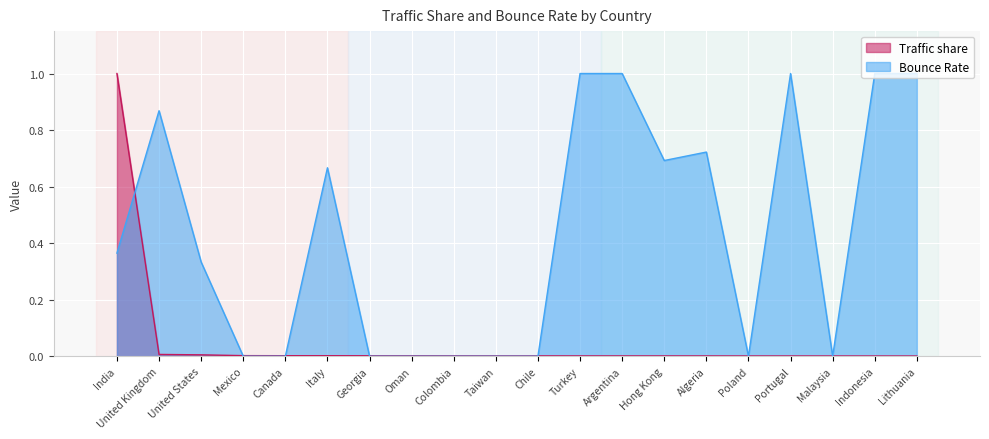

Is the value of Bounce Rate at United States greater than the value of Traffic share at Taiwan?

Yes